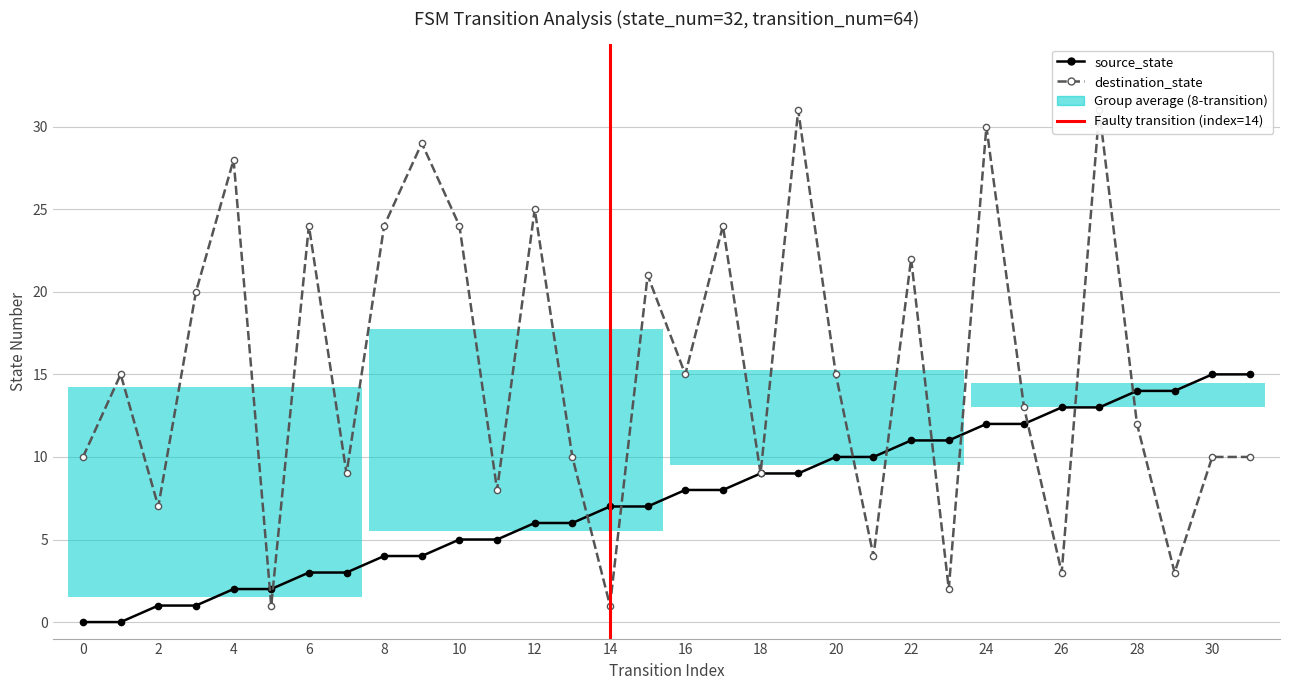

Between 24 and 28, which series saw the biggest shift?

destination_state